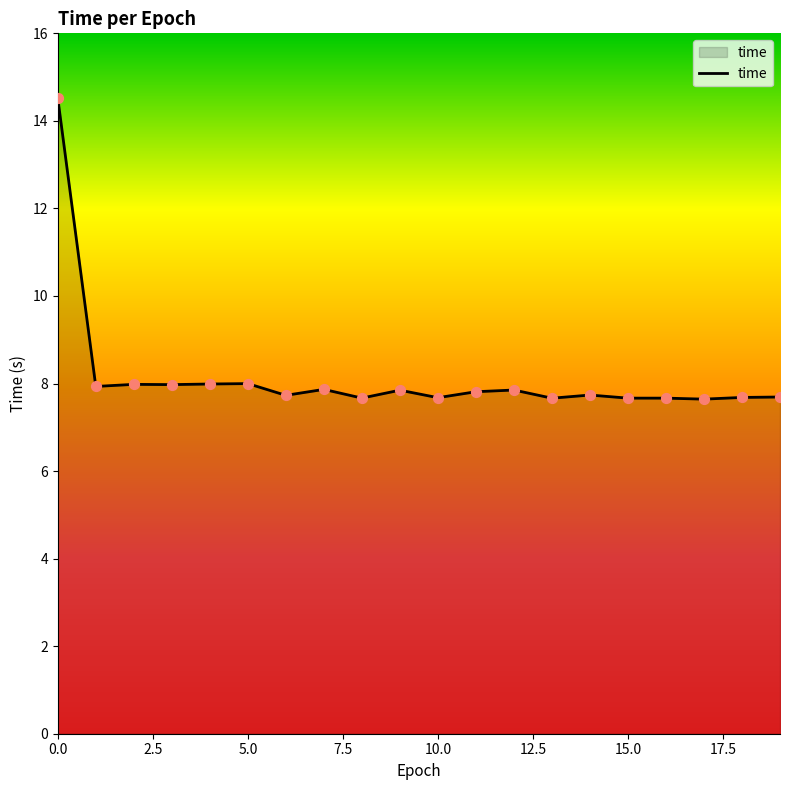

What is the smallest value displayed?

7.6